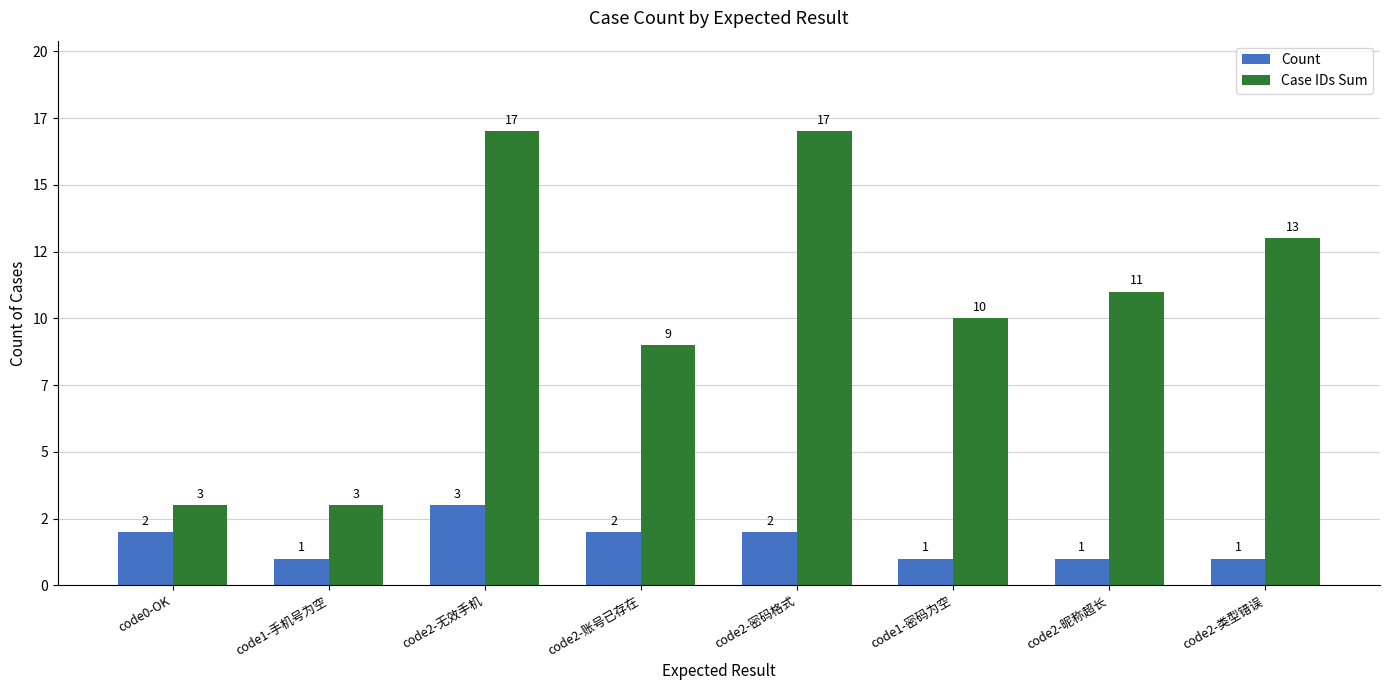

Are the bars grouped side by side (vs. stacked)?

Yes